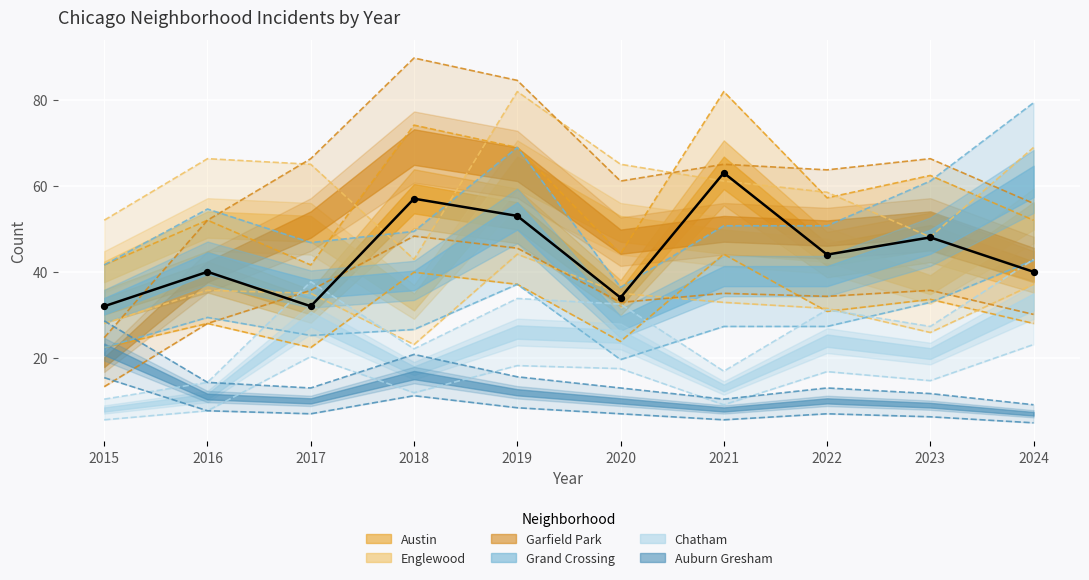

Is the value of Chatham at 2022 greater than the value of Garfield Park at 2021?

No